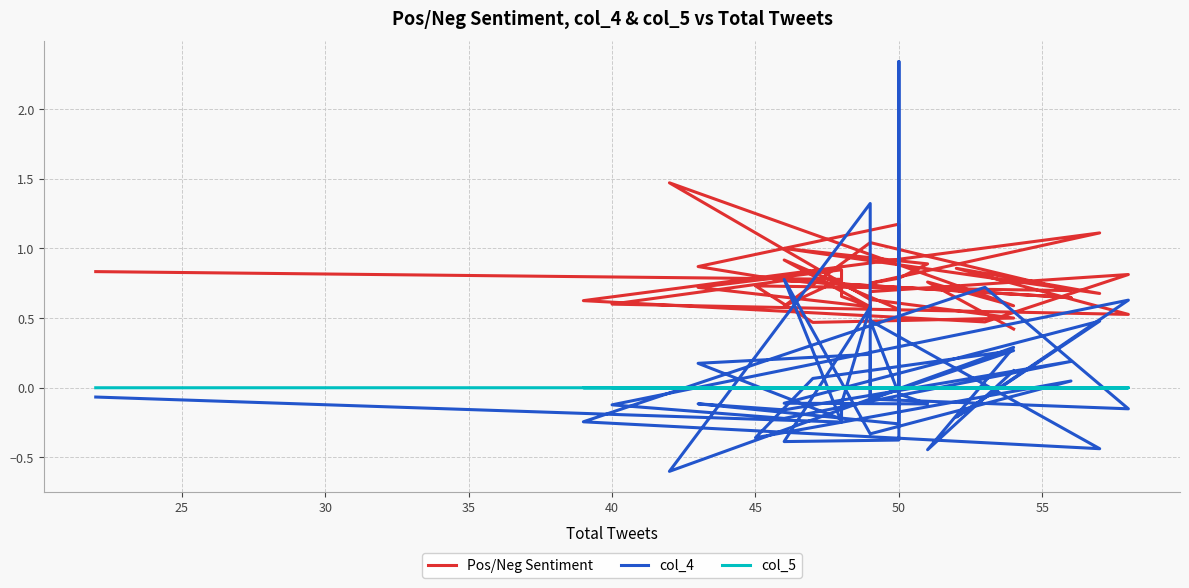

What is the sum of all Pos/Neg Sentiment values?

29.4